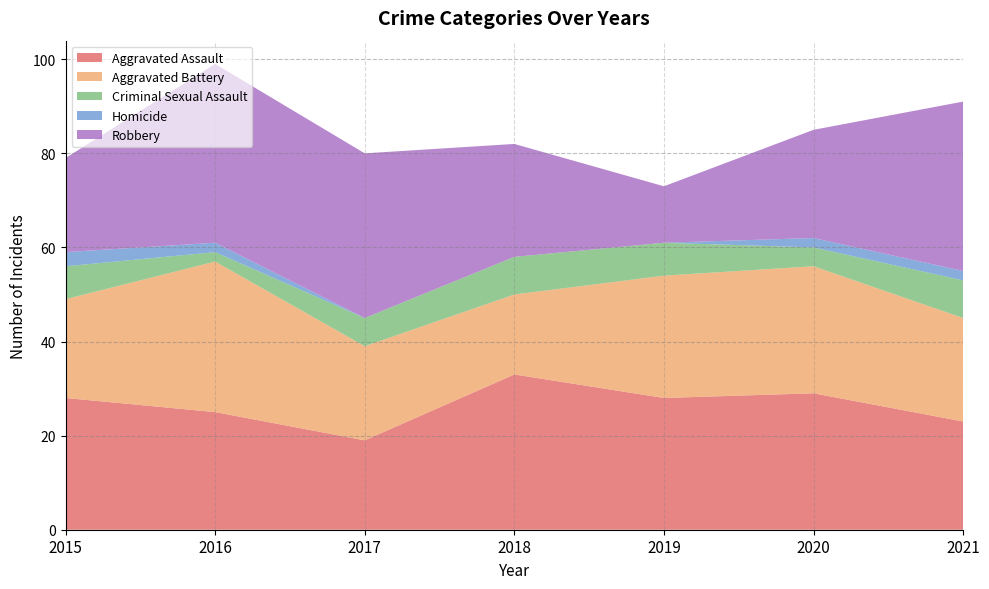

Reading left to right, transcribe all the data shown in this chart.

Aggravated Assault: 2015=28	2016=25	2017=19	2018=33	2019=28	2020=29	2021=23
Aggravated Battery: 2015=21	2016=32	2017=20	2018=17	2019=26	2020=27	2021=22
Criminal Sexual Assault: 2015=7	2016=2	2017=6	2018=8	2019=7	2020=4	2021=8
Homicide: 2015=3	2016=2	2017=0	2018=0	2019=0	2020=2	2021=2
Robbery: 2015=20	2016=38	2017=35	2018=24	2019=12	2020=23	2021=36